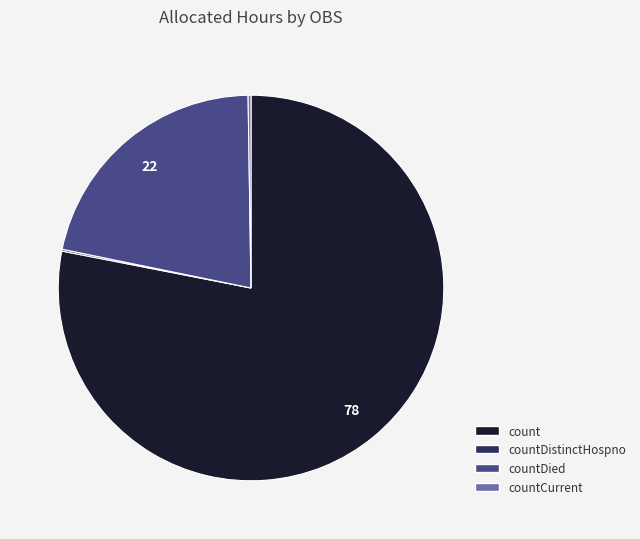

Is there any slice that represents more than half of the pie?

Yes